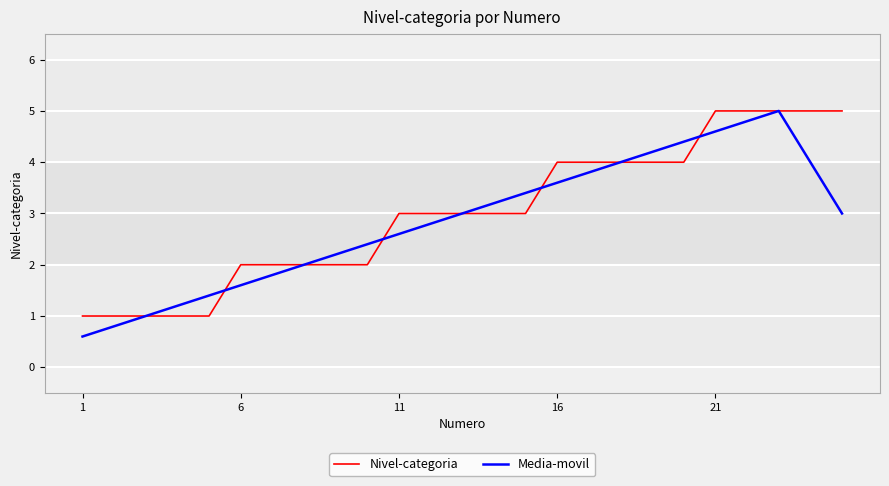

What is the greatest value displayed?

5.0